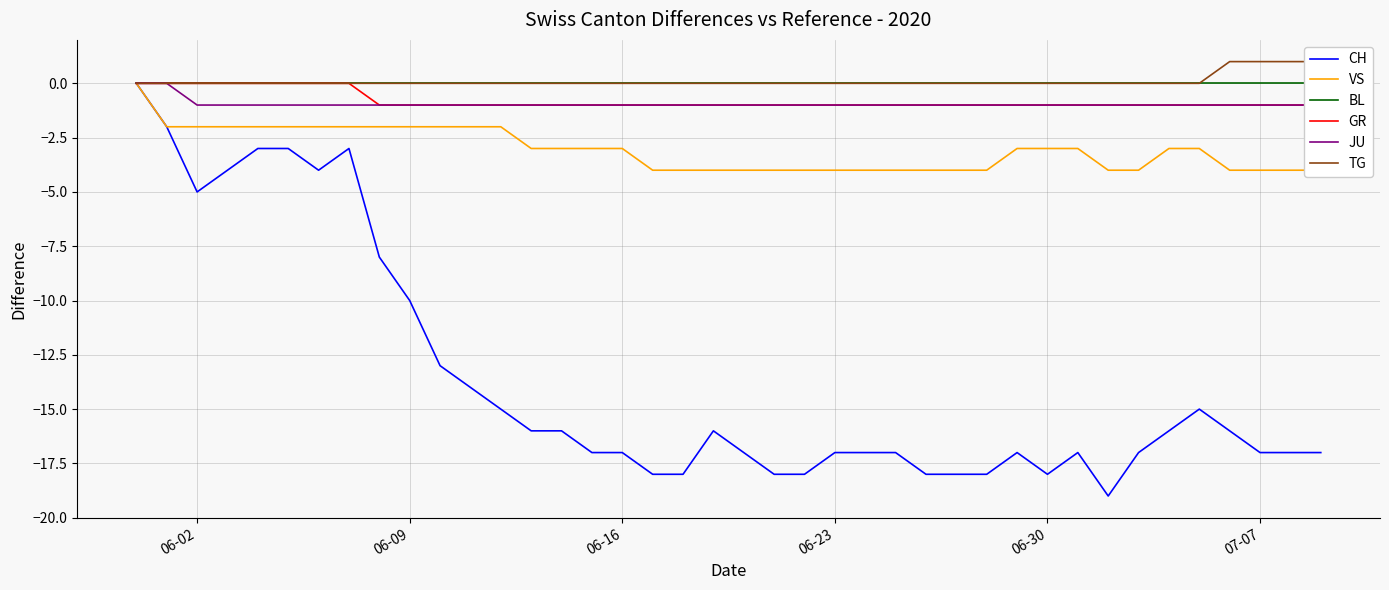

The value of CH at 06-09 is -4. True or false?

False